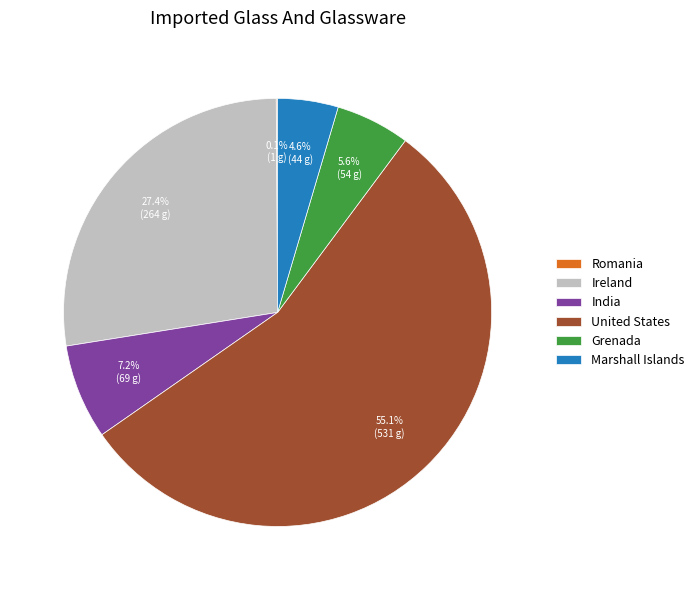

What percentage is the Marshall Islands slice, to the nearest percent?

5%